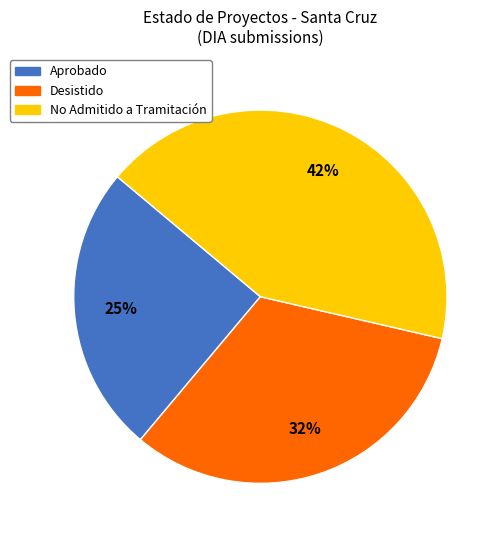

Which category has the biggest portion of the pie?

No Admitido a Tramitación